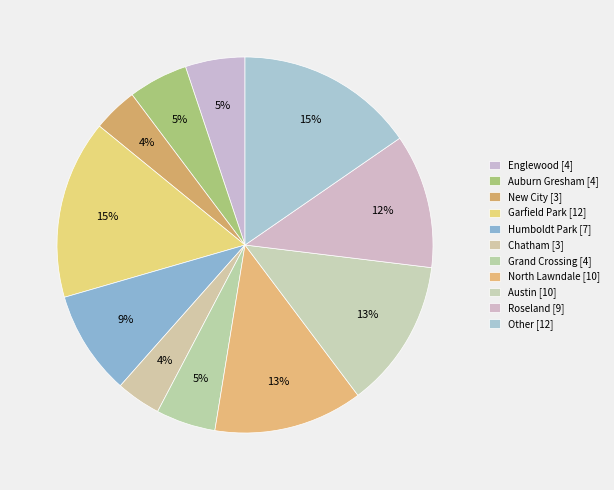

To the nearest percent, what is the combined percentage of Chatham and Englewood?

9%